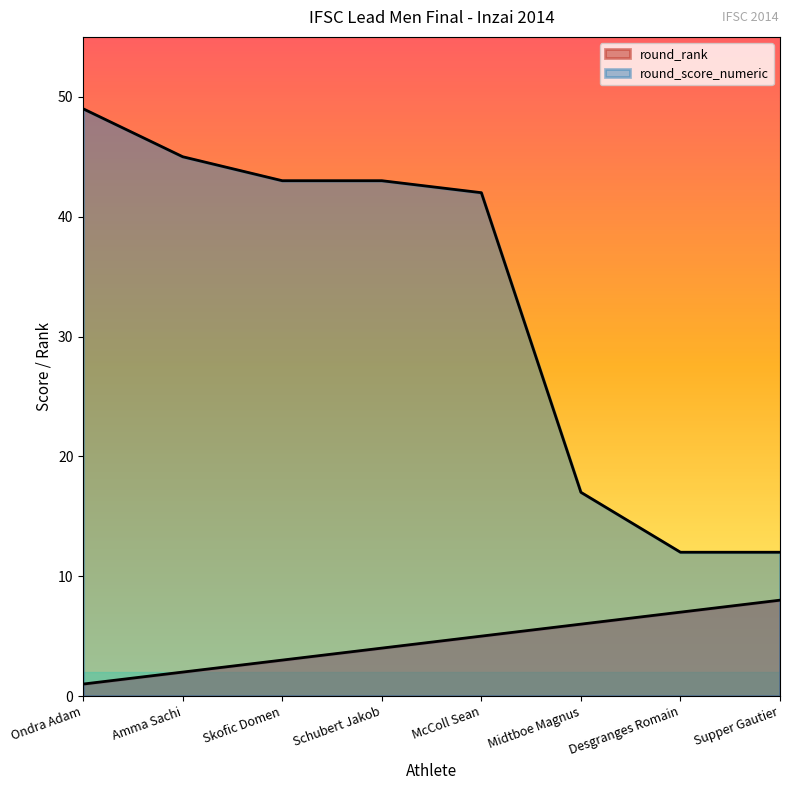

What is the sum of the round_score_numeric values at Supper Gautier and Schubert Jakob?

55